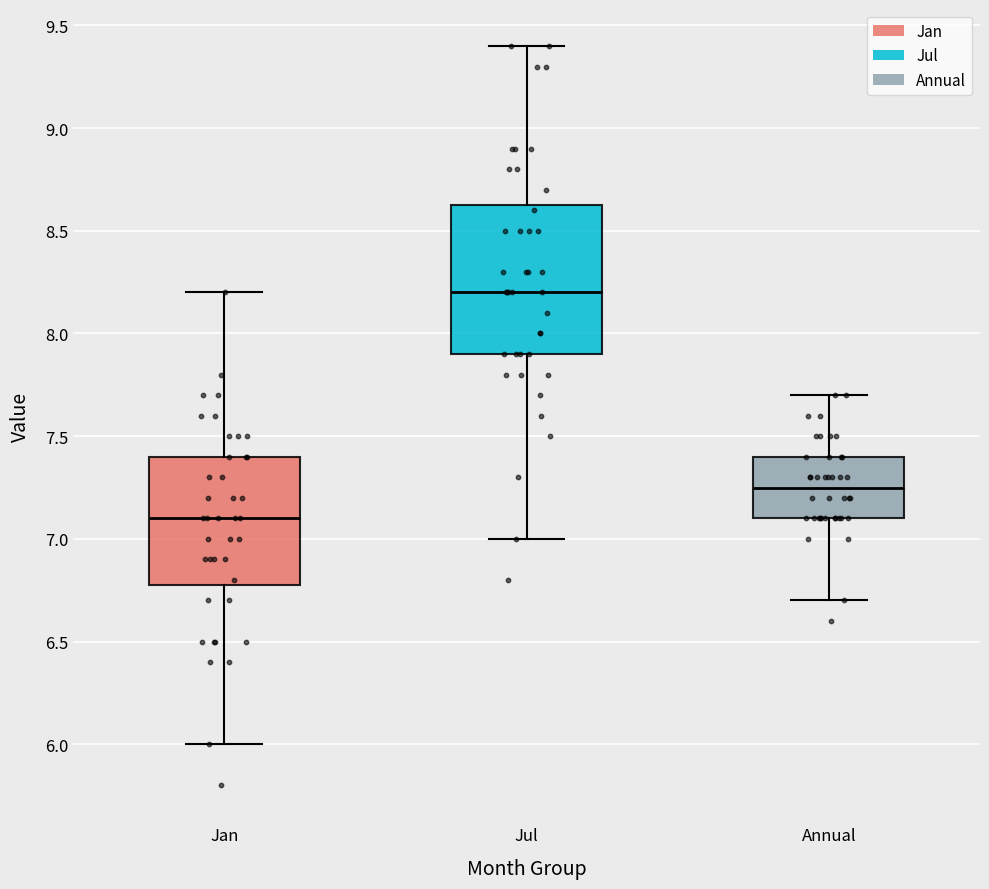

Which box has the highest median line?

Jul